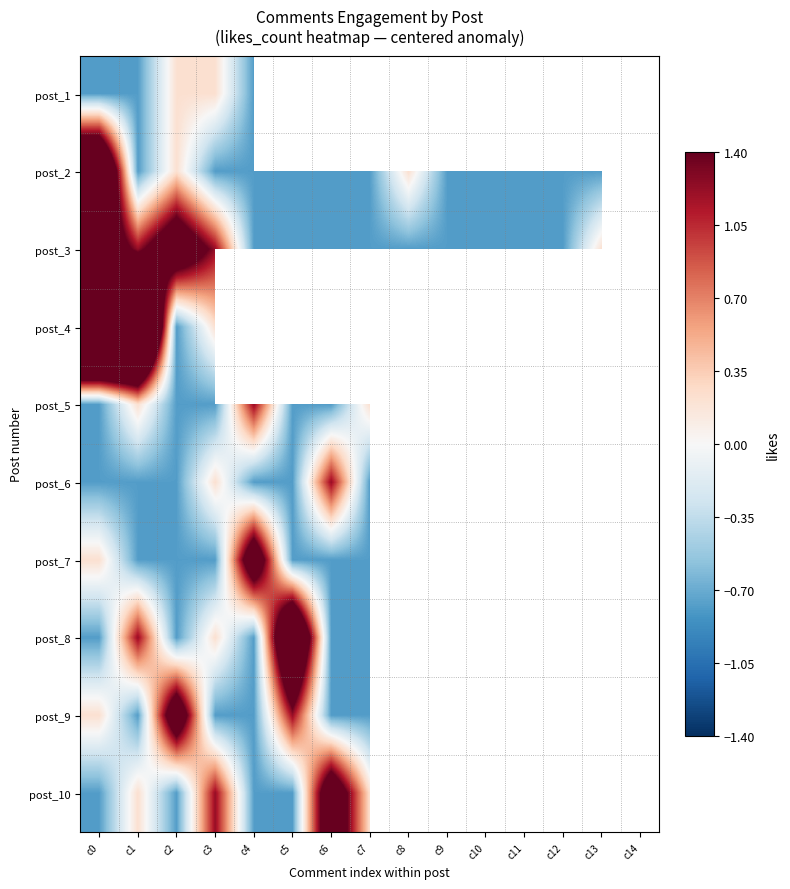

Between c4 and c5, which is larger?

c5